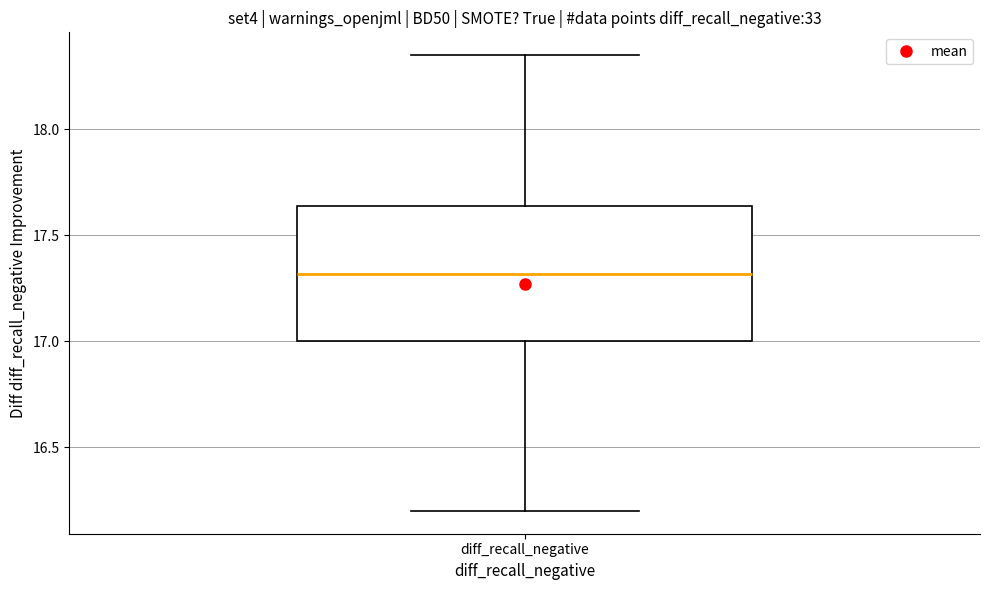

Where is the lower edge of the box for diff_recall_negative on the y-axis? The values are not printed on the chart, so give them approximately, as read against the axis.

17.00